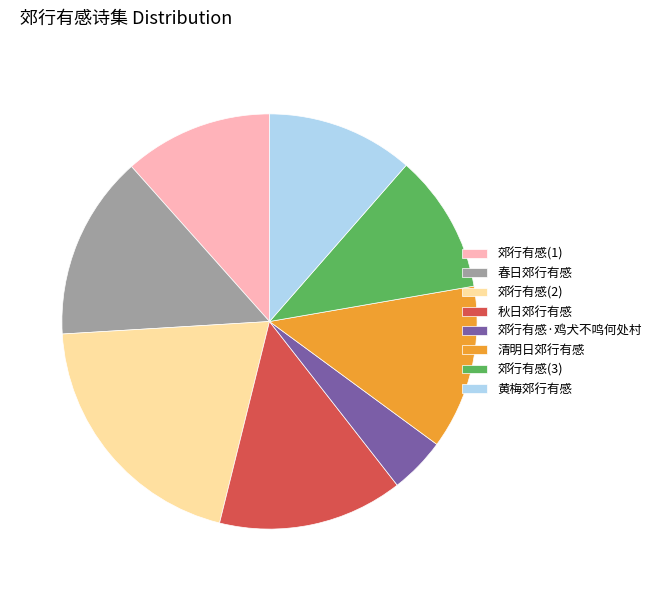

Which category has the smallest portion of the pie?

郊行有感·鸡犬不鸣何处村